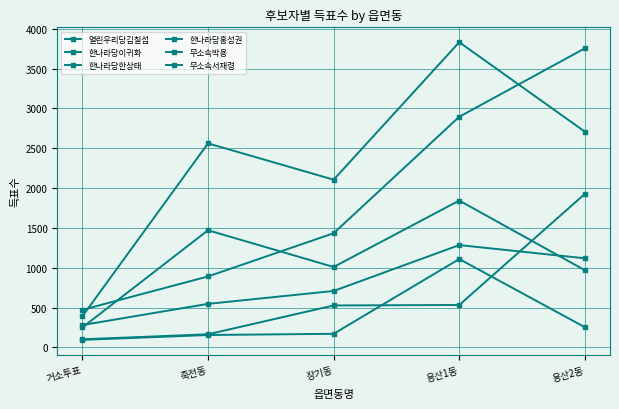

What position from the right is 죽전동?

4